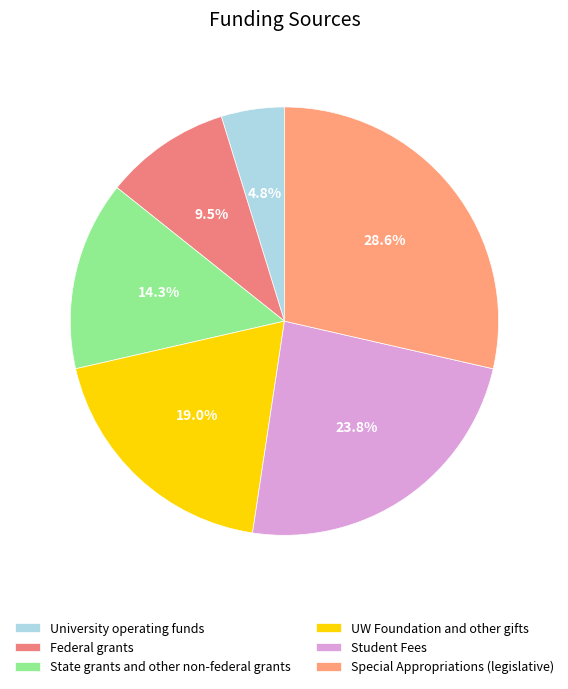

To the nearest percent, what is the combined percentage of State grants and other non-federal grants and University operating funds?

19%